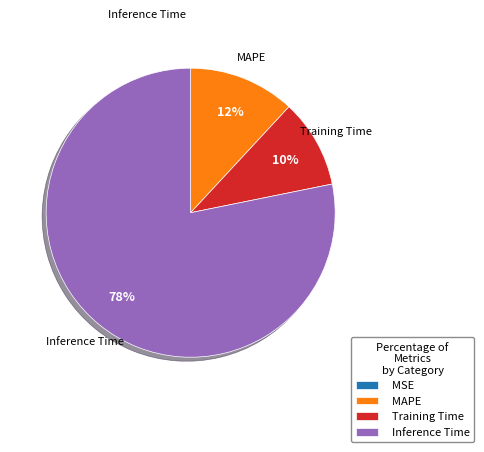

Is it true that MAPE is 12% of the pie?

True